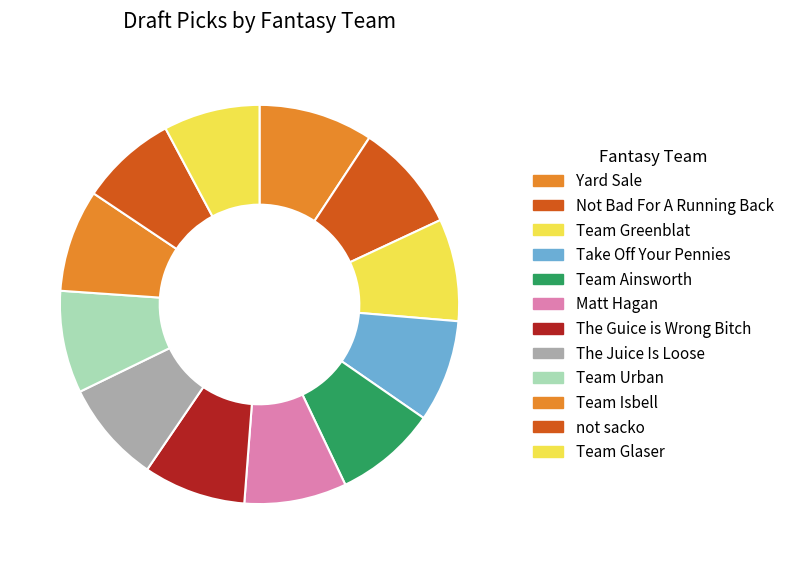

The The Guice is Wrong Bitch slice represents 1% of the pie. True or false?

False